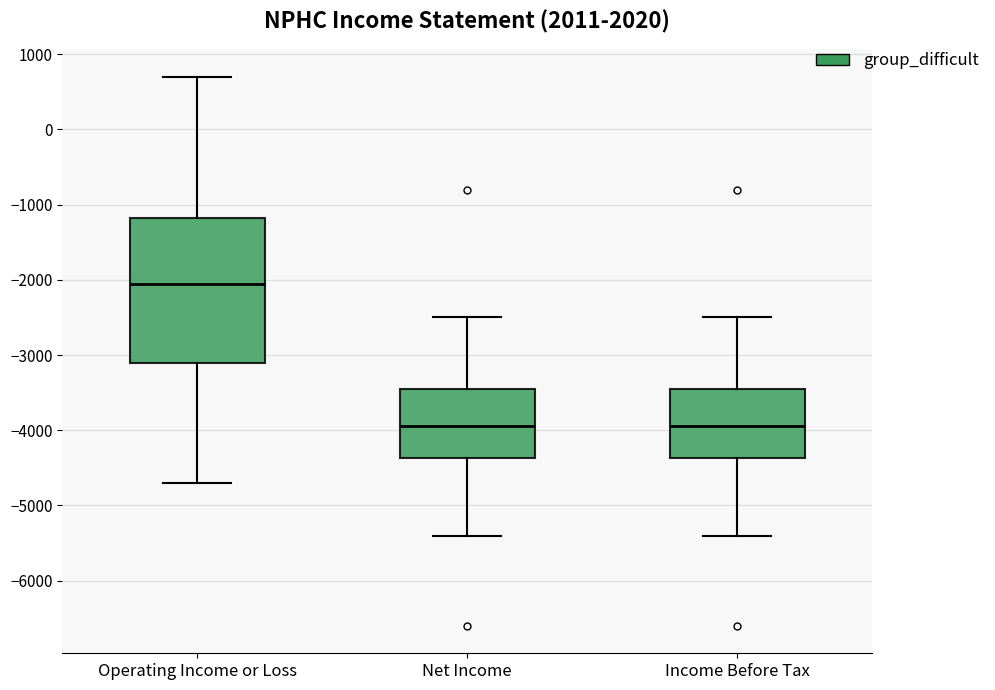

Reading left to right, transcribe this box plot: for each box, give where its median line is, the range the box spans, and where its two whiskers end, as read against the y-axis. The values are not printed on the chart, so give them approximately, as read against the axis.

Operating Income or Loss: median -2000, box -3100 to -1200, whiskers -4700 to 700
Net Income: median -3900, box -4400 to -3400, whiskers -5400 to -2500
Income Before Tax: median -3900, box -4400 to -3400, whiskers -5400 to -2500